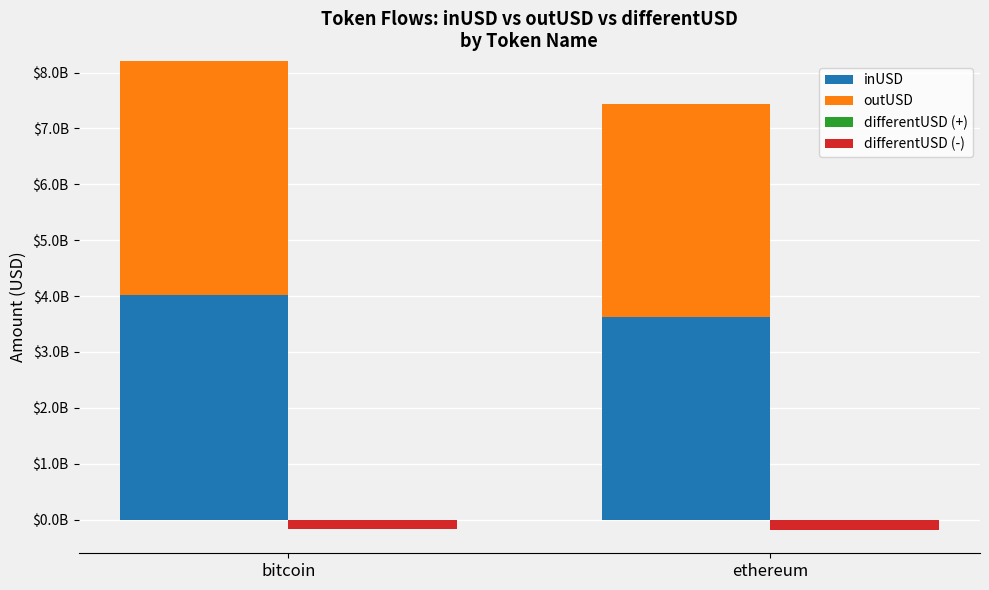

Where is inUSD nearest to the value 3820336403?

ethereum